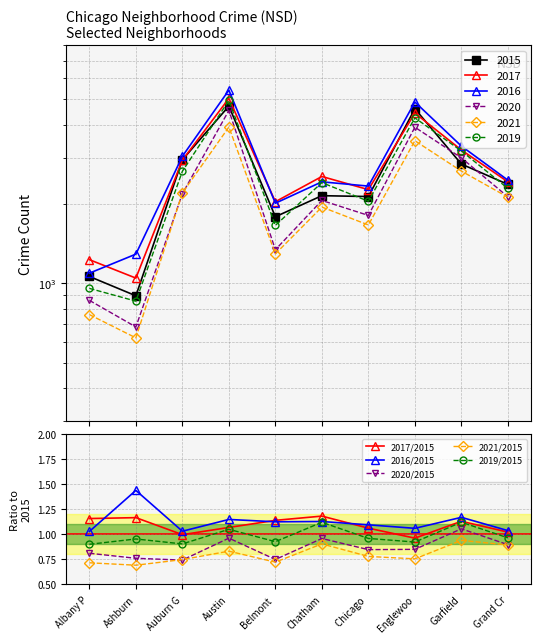

What value does the 2017/2015 series have at Albany P?

1.2